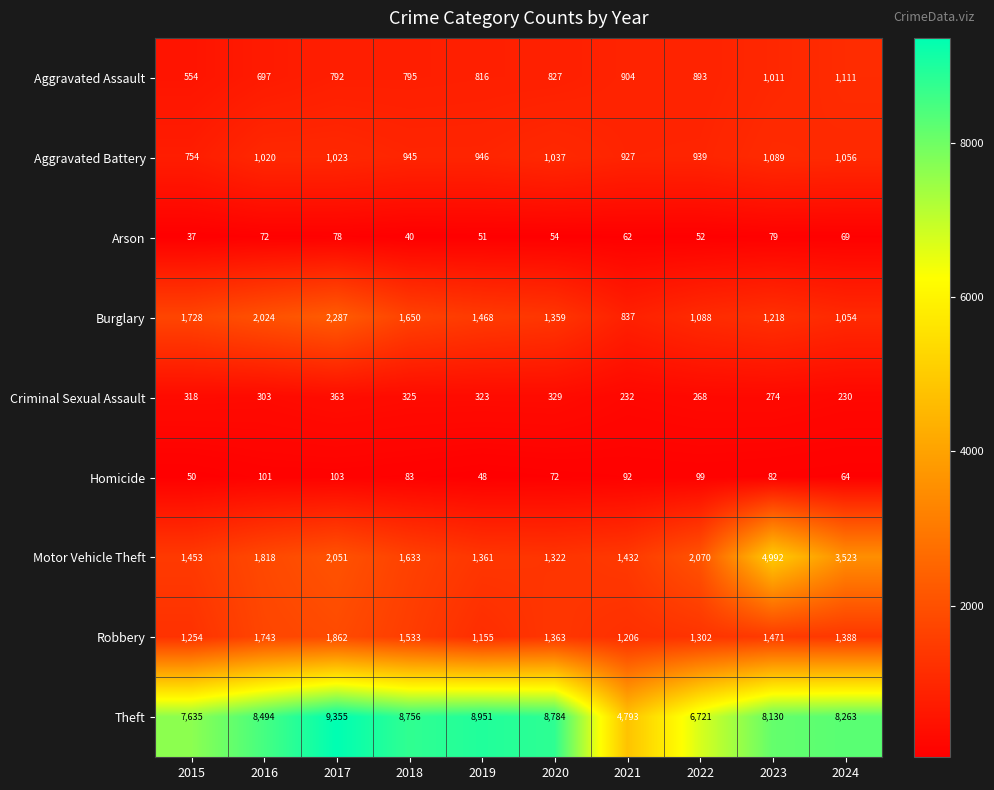

Which series has the largest range (max minus min)?

Theft